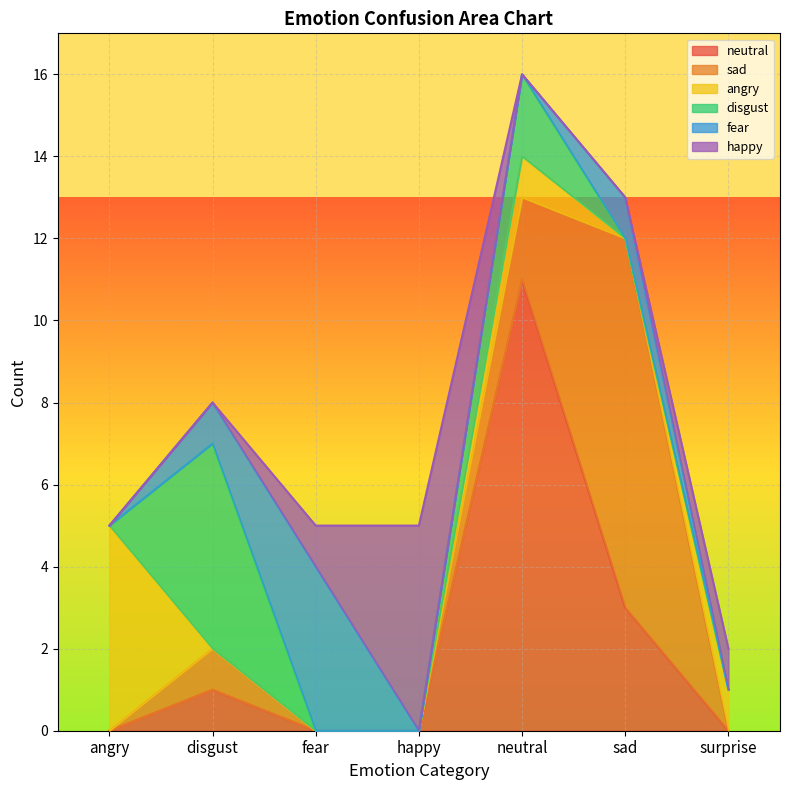

What is the highest value of the fear series?

4